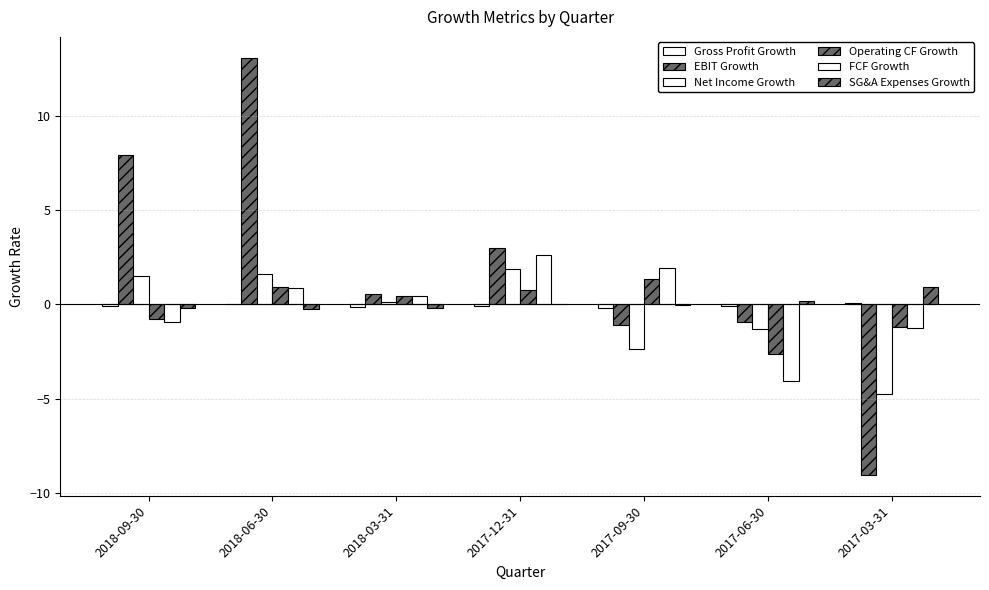

Does the chart contain stacked bars?

No